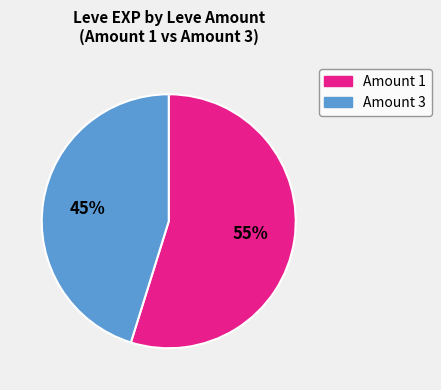

How many slices are in this pie chart?

2